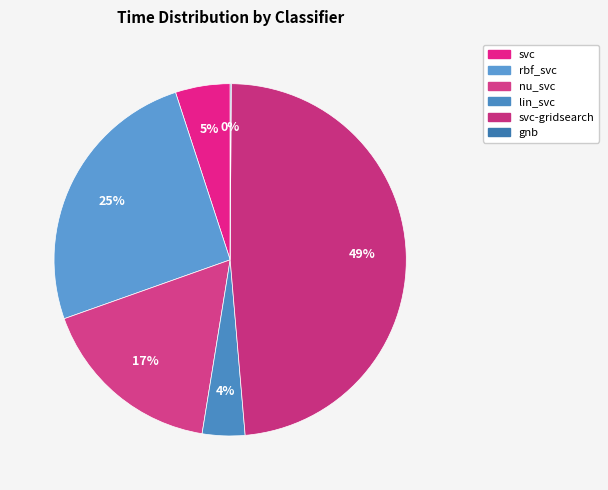

Which category has the smallest portion of the pie?

gnb